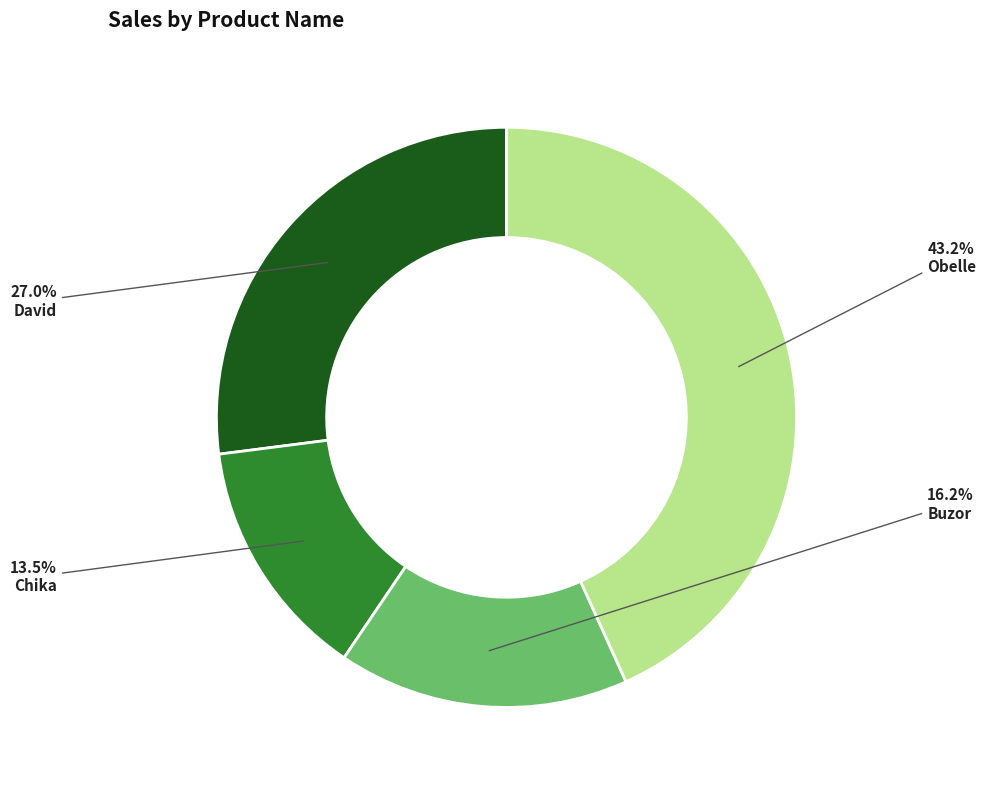

Is Obelle the majority of the pie?

No